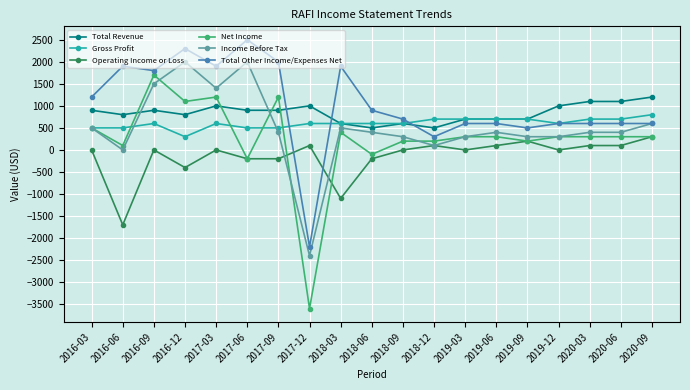

Does the chart have visible grid lines?

Yes